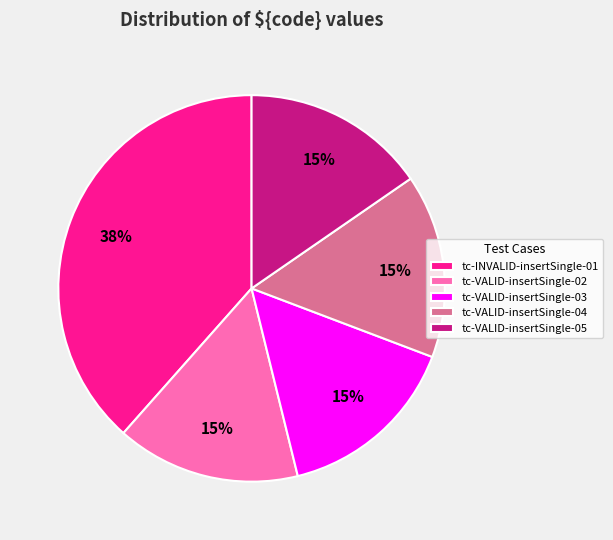

To the nearest percent, what is the difference between the tc-INVALID-insertSingle-01 and tc-VALID-insertSingle-02 slice percentages?

23%